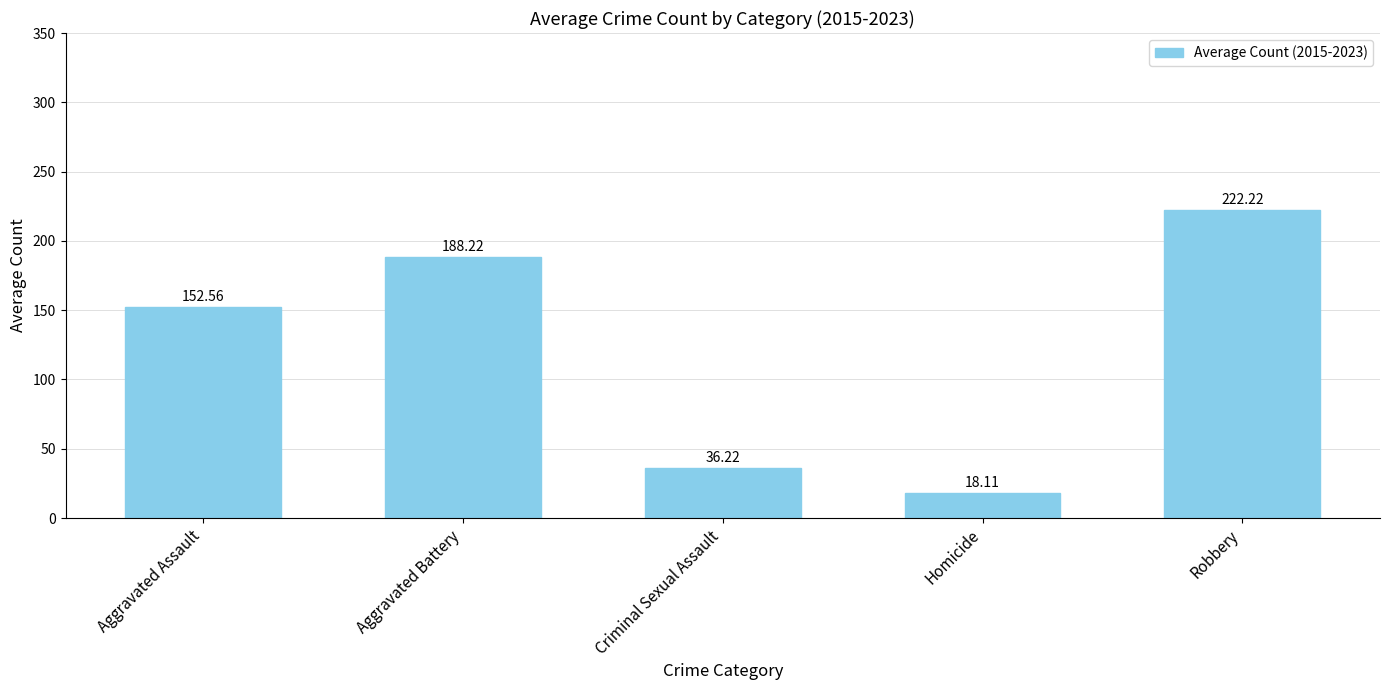

What is the change in value from Aggravated Assault to Criminal Sexual Assault?

-116.3